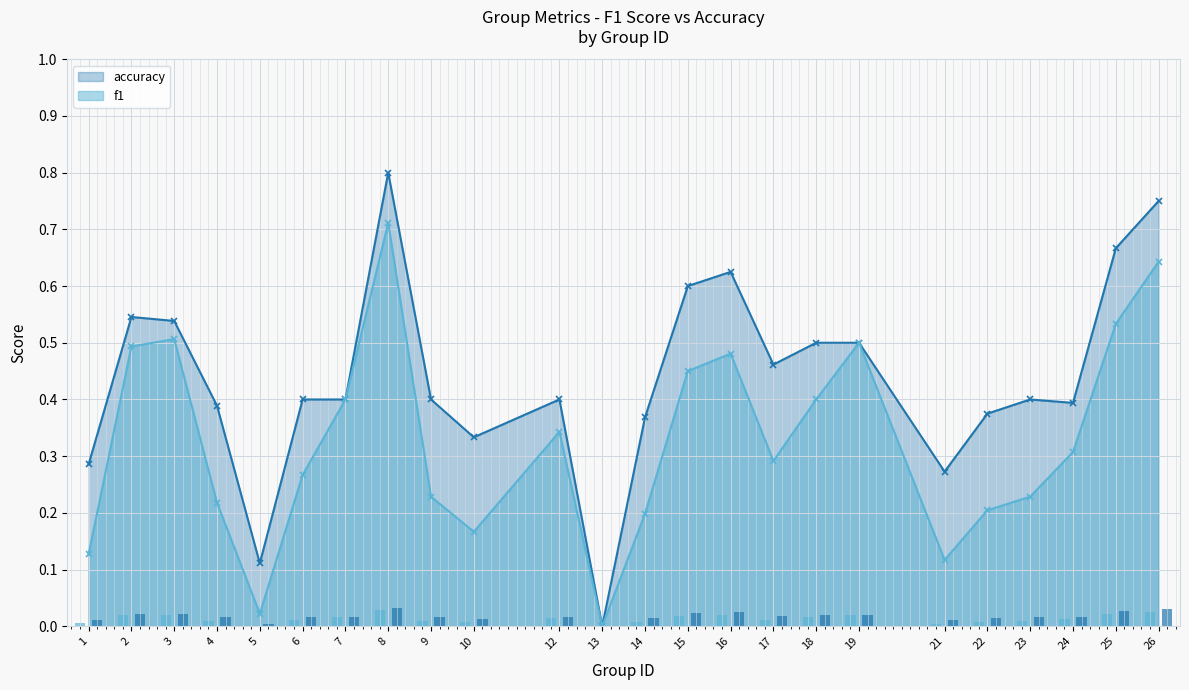

Between 4 and 8, which series saw the biggest shift?

f1